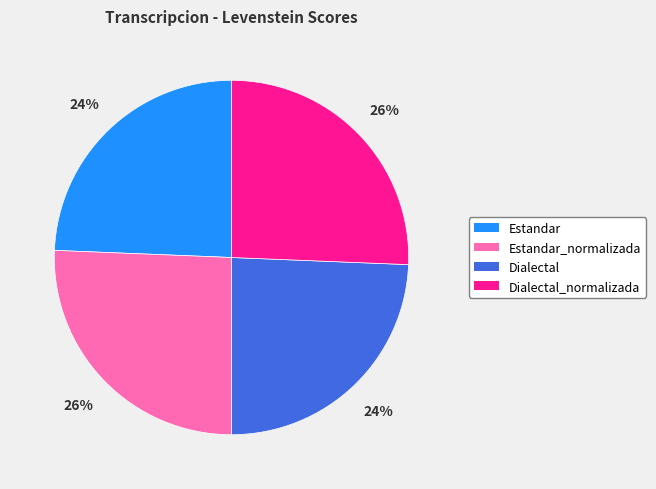

To the nearest percent, what is the average slice percentage?

25%